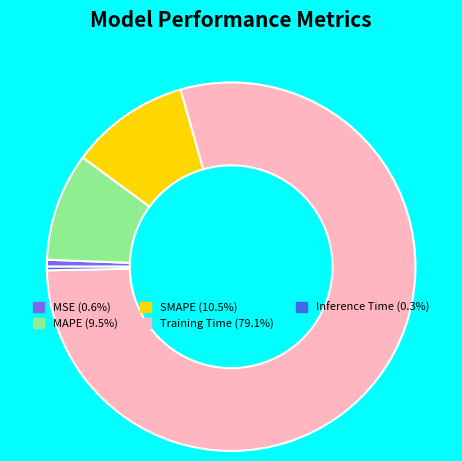

Combined, do SMAPE and MSE account for over 50%?

No